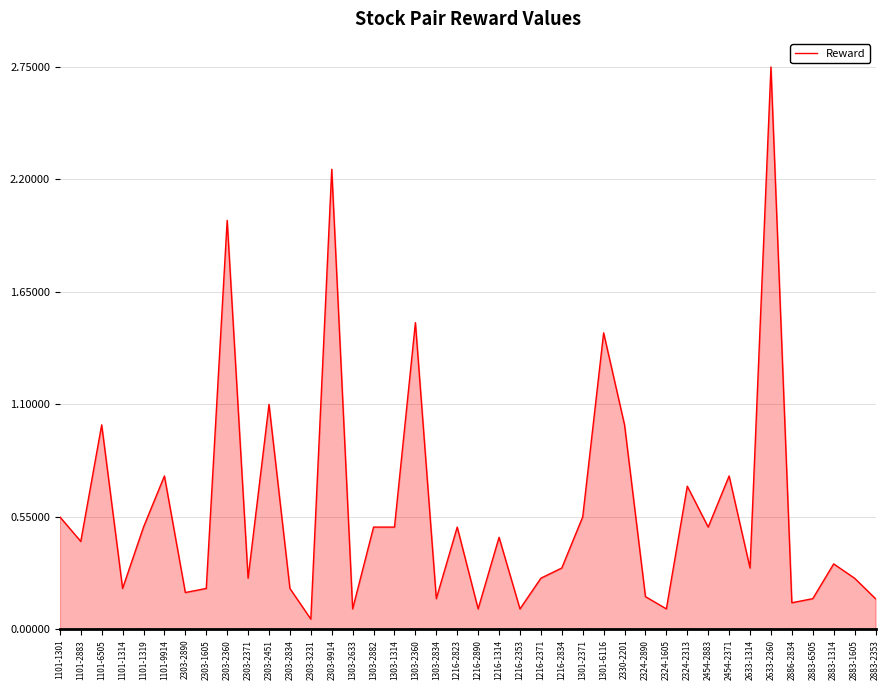

What is the change in value from 1101-1301 to 2324-2890?

-0.4